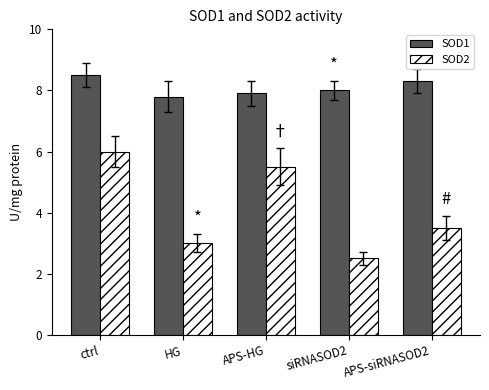

What is the label of the 4th bar from the right?

HG